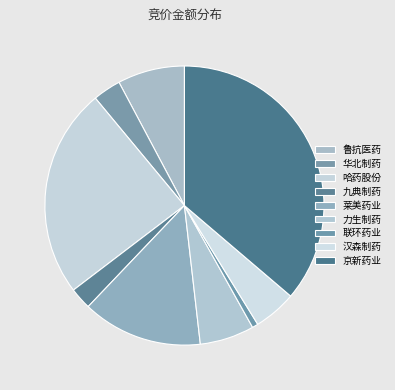

Does 哈药股份 represent more than half of the total?

No